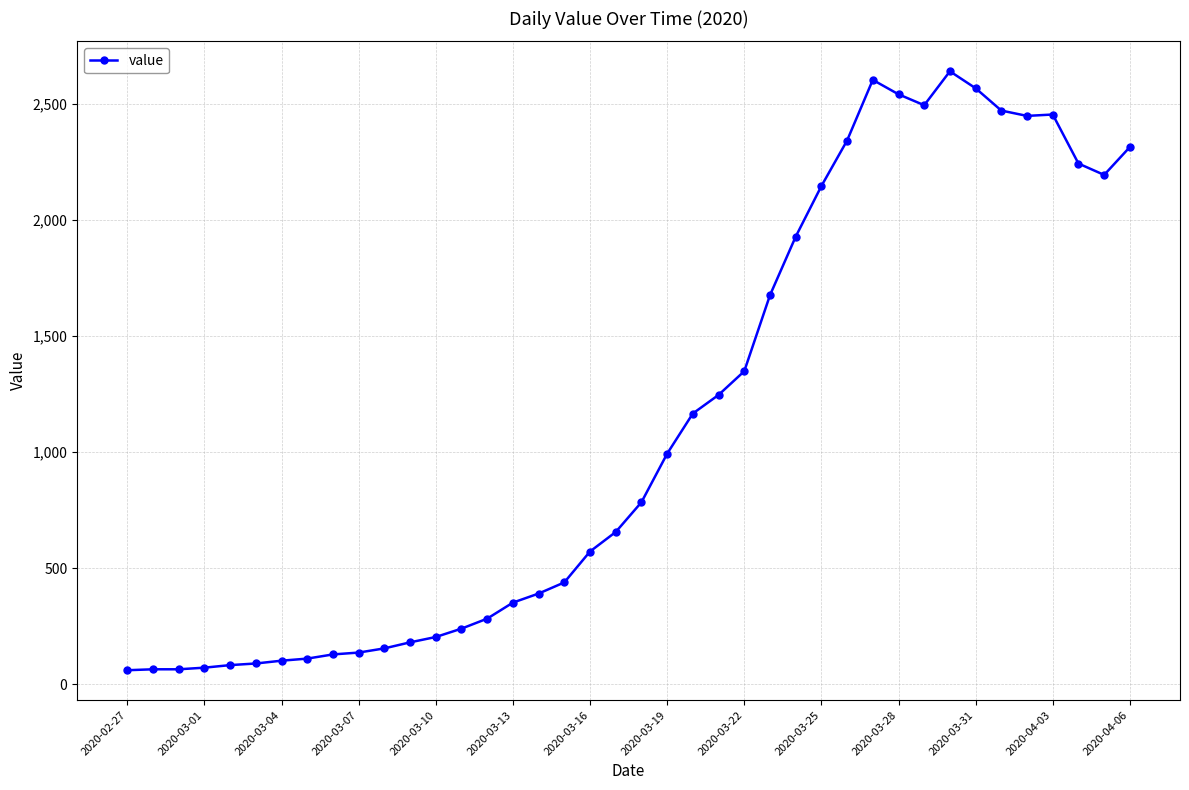

What is the value of the 6th point from the left?

90